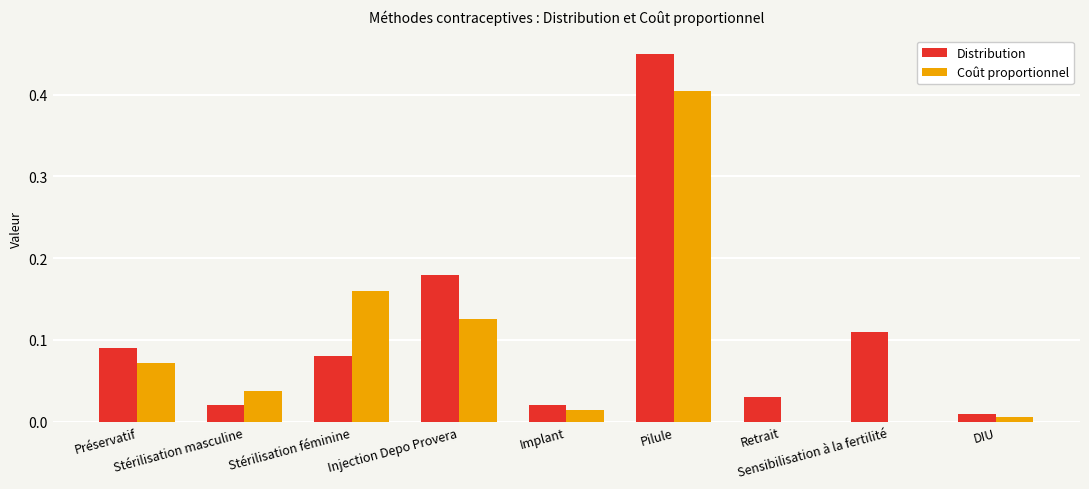

What is the difference between the maximum and minimum values in the Coût proportionnel series?

0.4